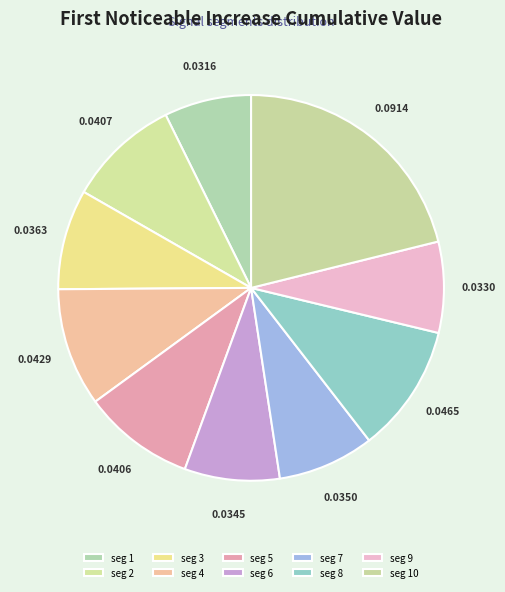

How many slices are in this pie chart?

10